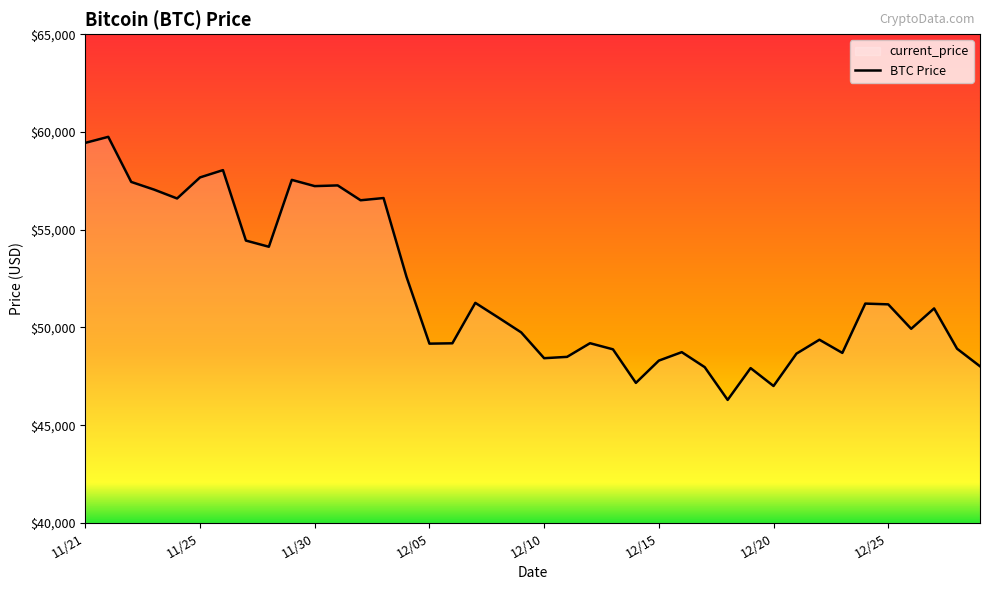

What is the difference between the values at 12/13 and 12/28?

31